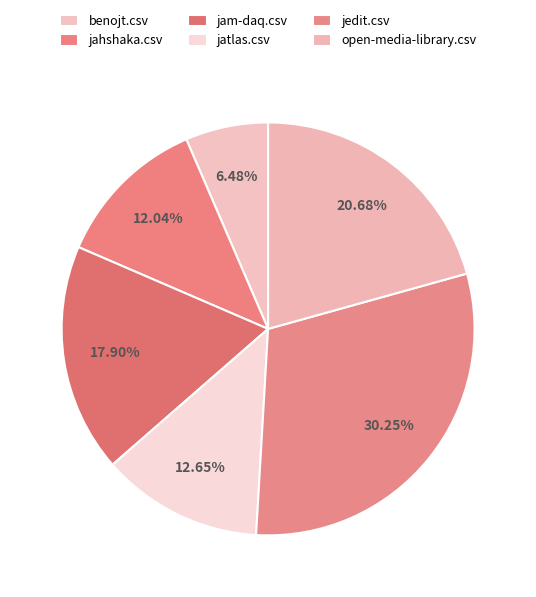

To the nearest percent, what is the difference between the largest and smallest slice percentages?

24%